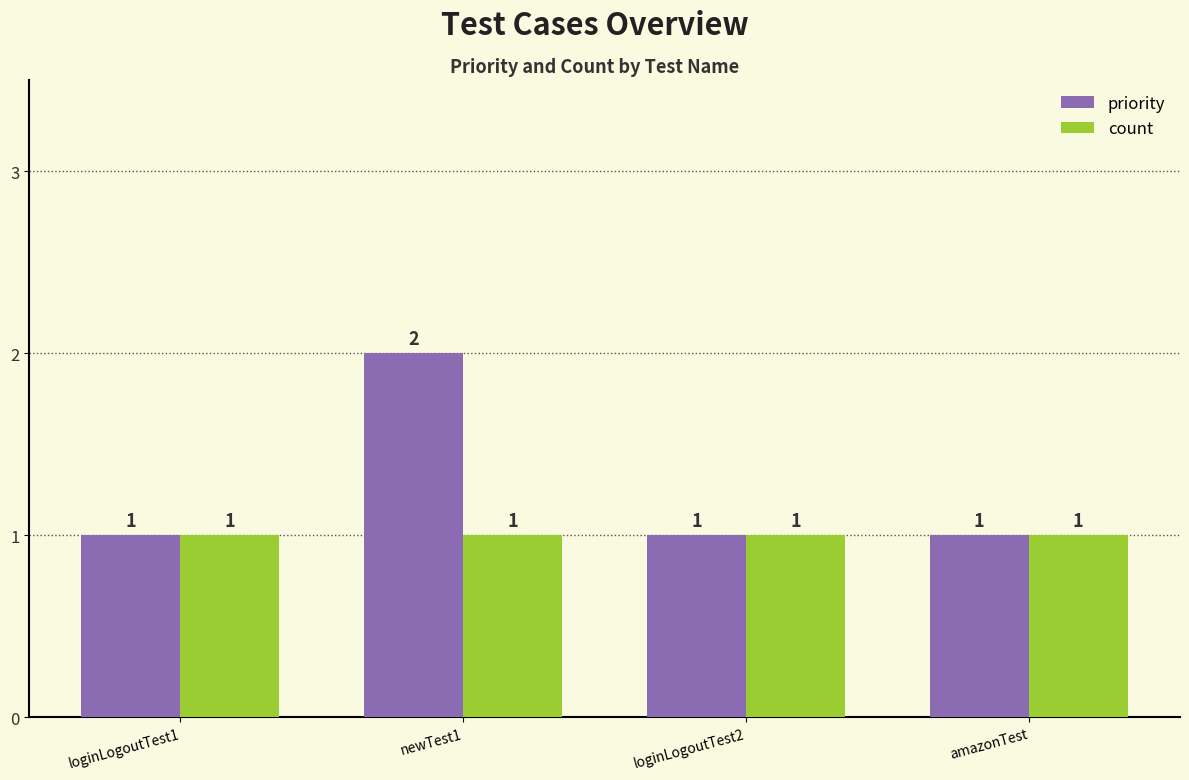

What are all the series names shown in the legend?

priority, count